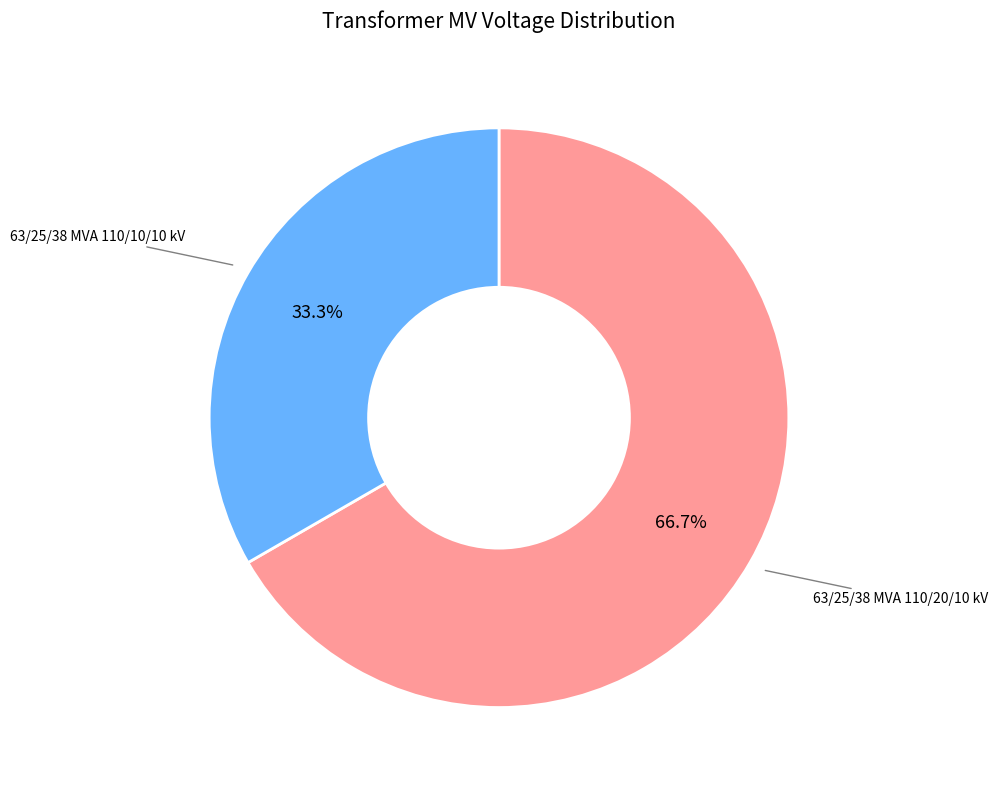

Is there a majority slice in this chart?

Yes